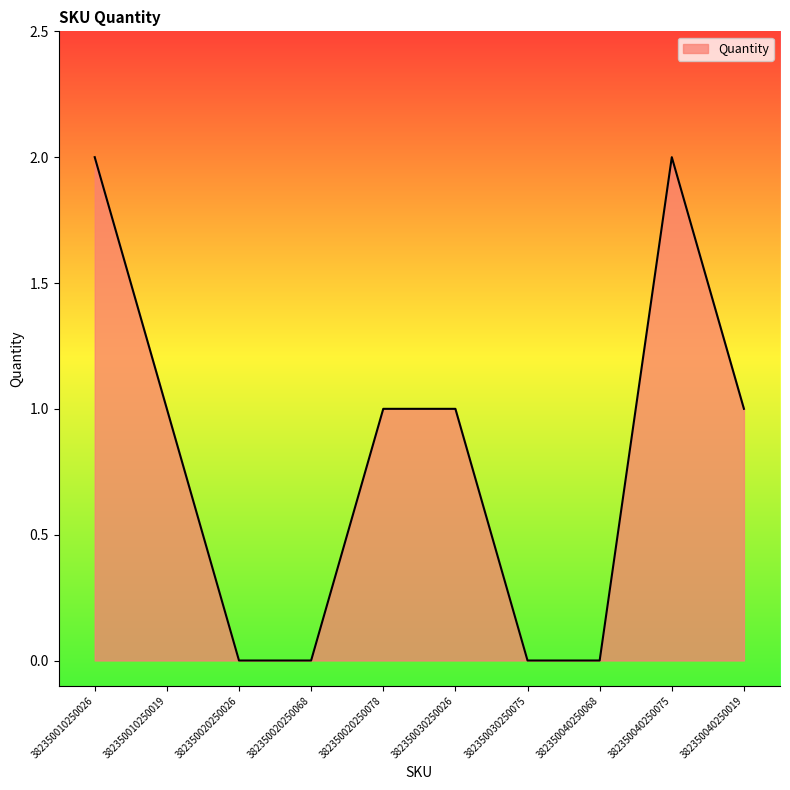

How many lines are shown in the chart?

1